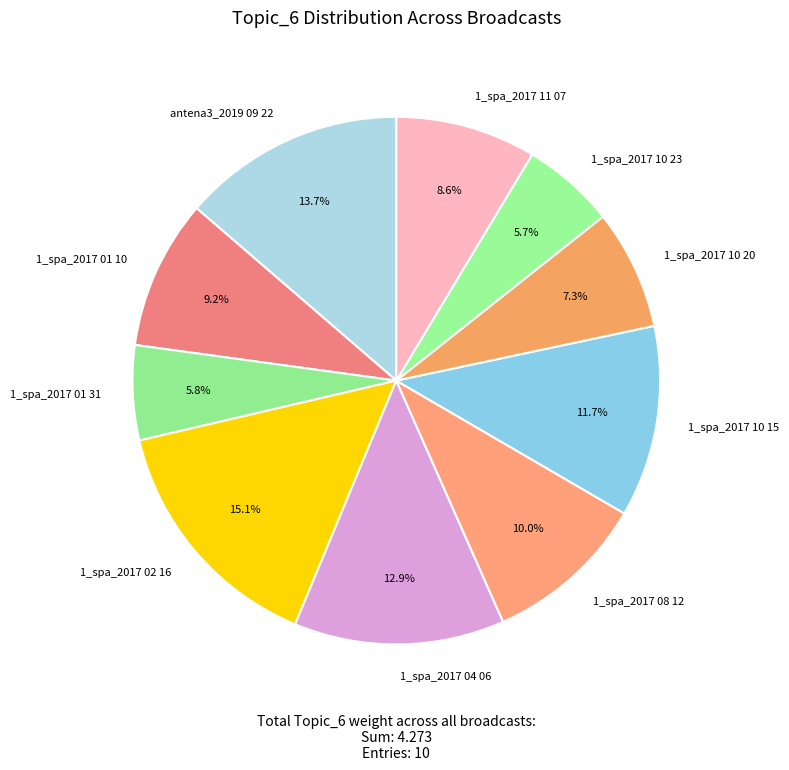

What percentage is the 1_spa_2017 11 07 slice, to the nearest percent?

9%